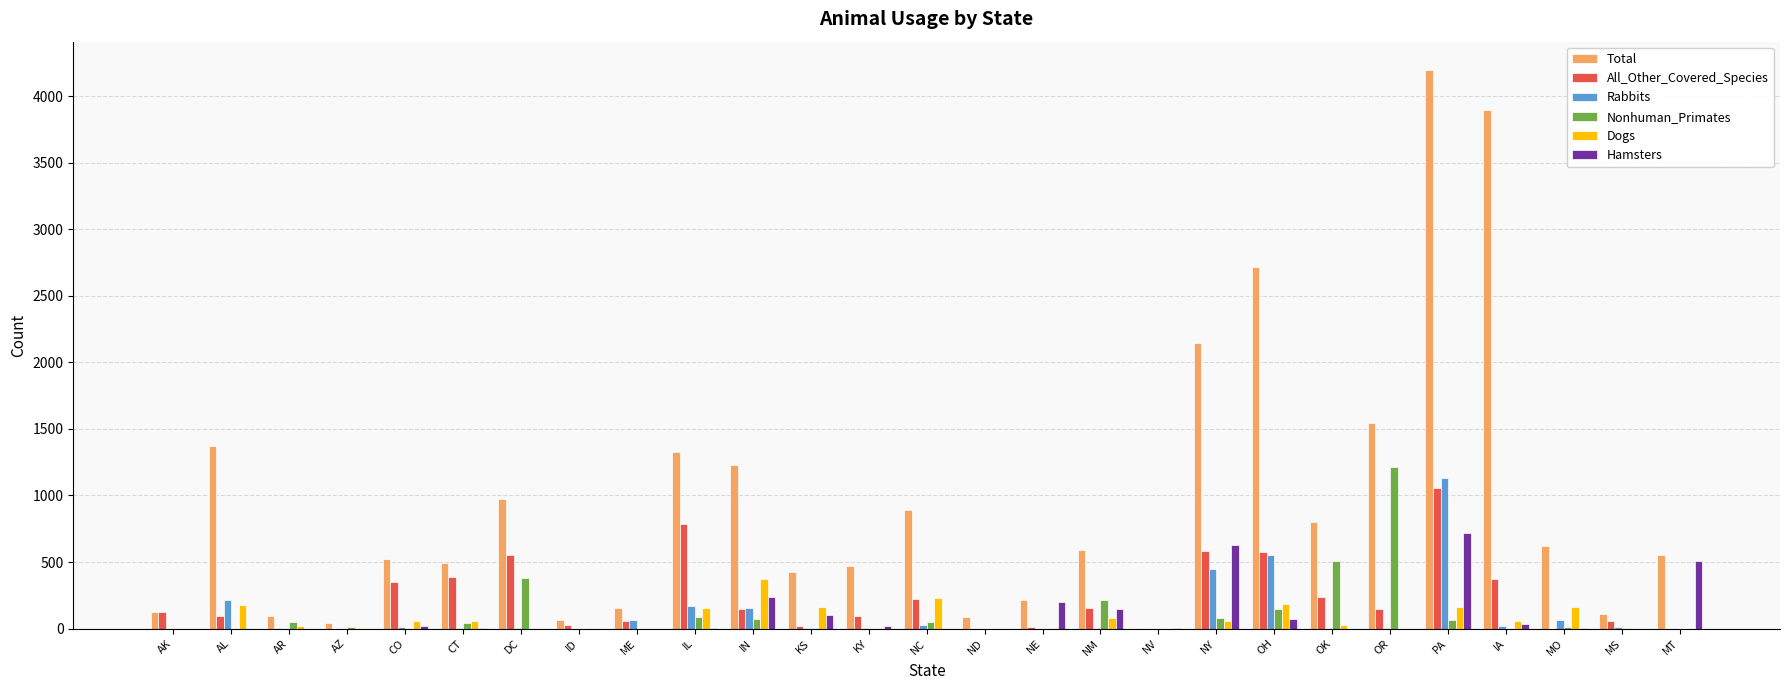

At which category is the sum across all series the highest?

PA